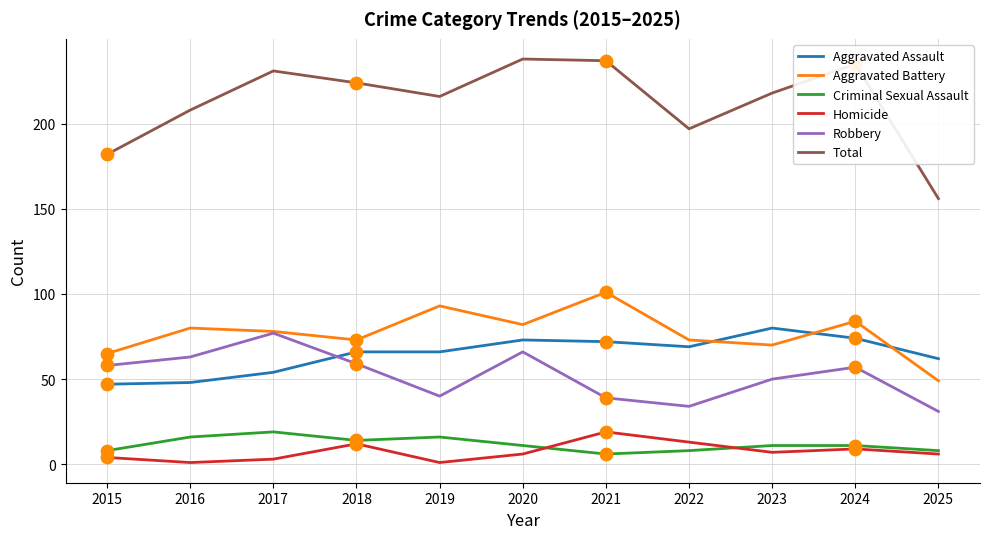

Which series has the largest range (max minus min)?

Total